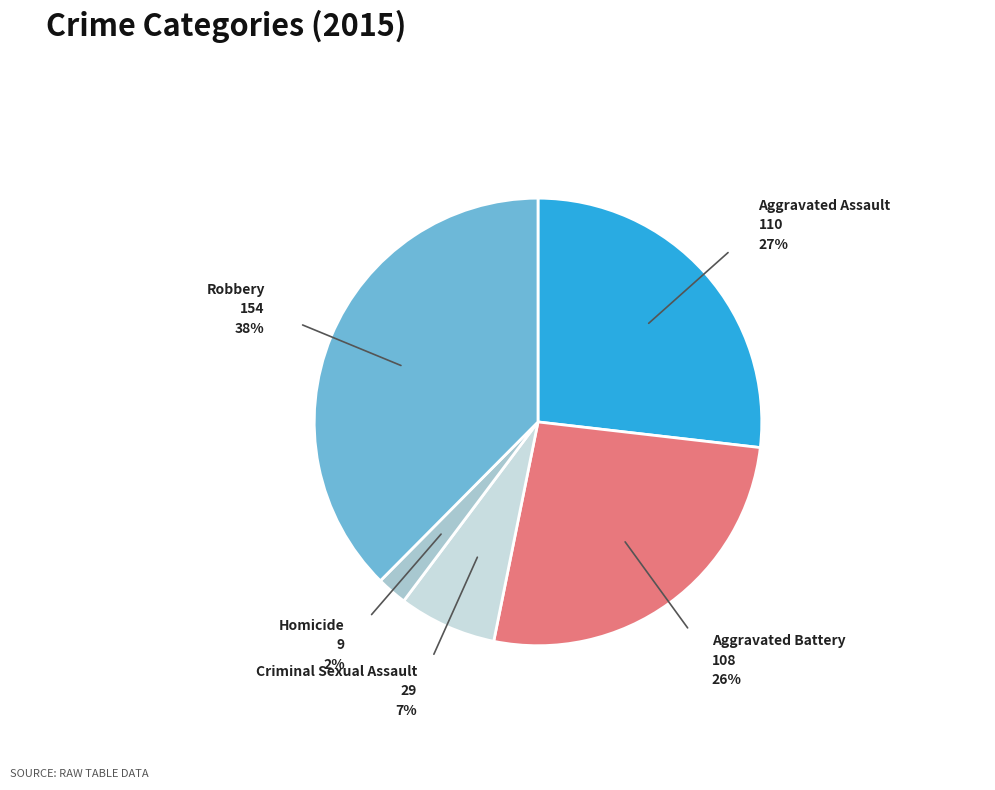

Which slice is the smallest?

Homicide